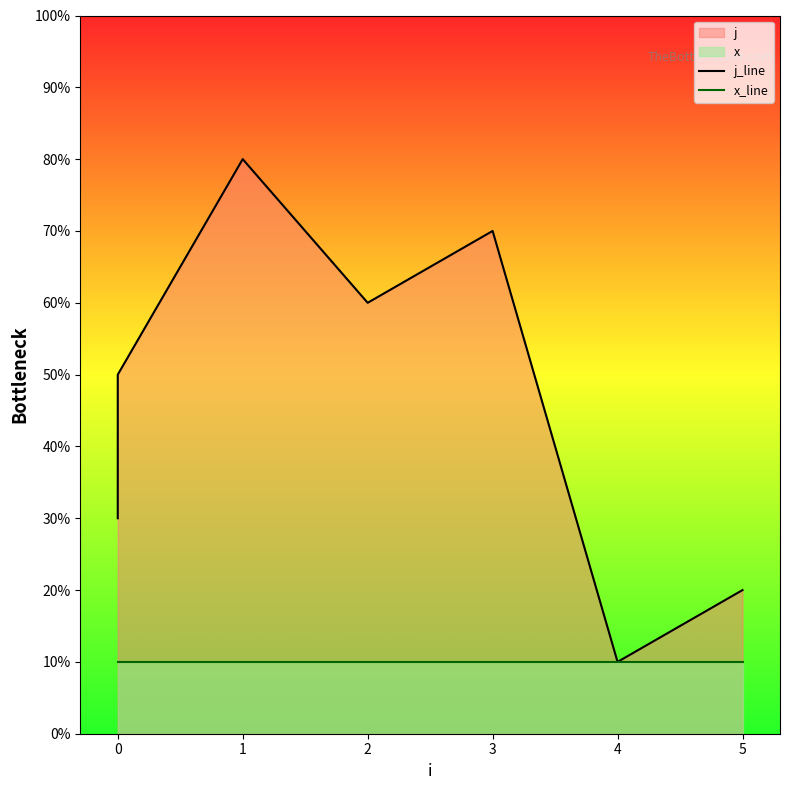

Which series has the largest total across all categories?

j_line